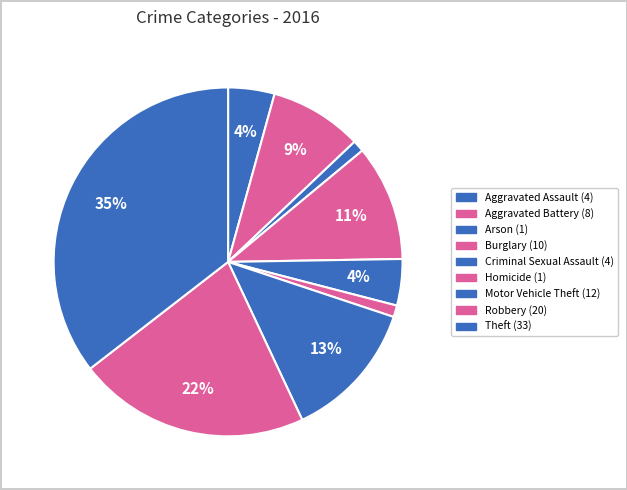

Which slice is the largest?

Theft